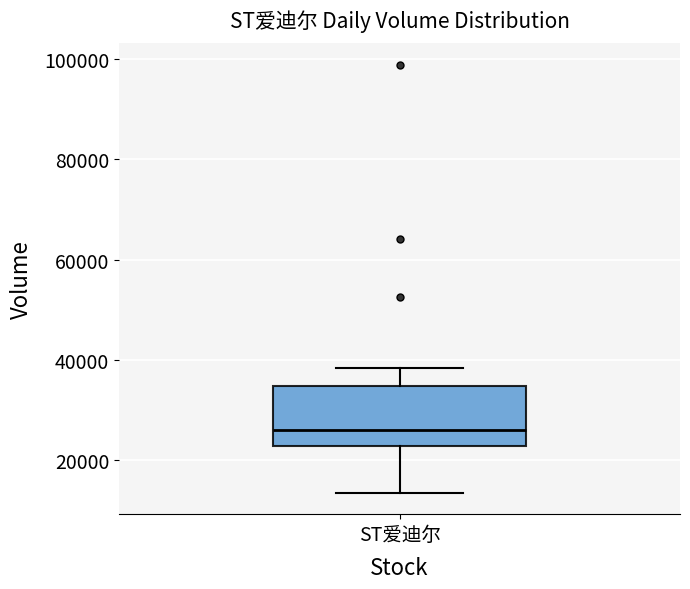

Read this box plot against the y-axis: the position of the median line, the range covered by the box, and the ends of both whiskers. The values are not printed on the chart, so give them approximately, as read against the axis.

median 26000, box 22000 to 34000, whiskers 14000 to 38000